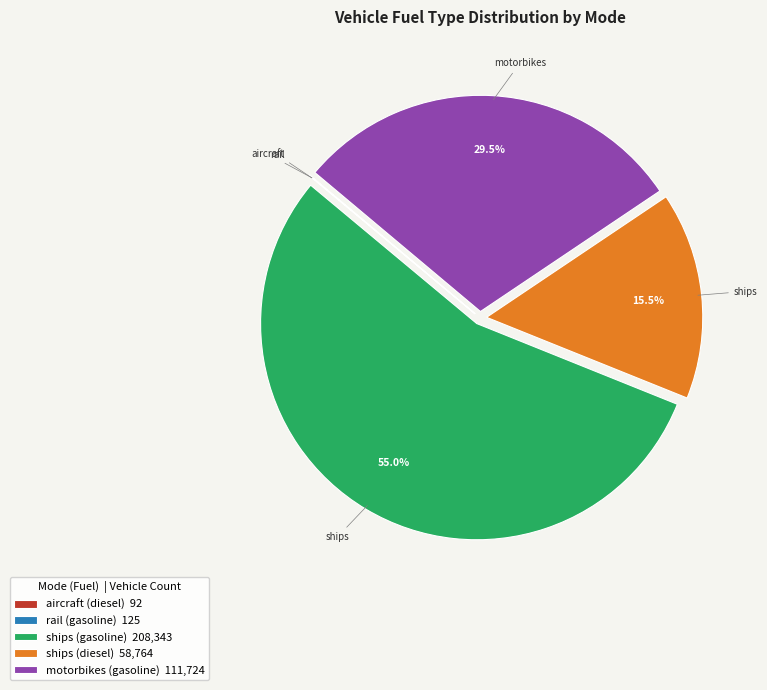

Is there a majority slice in this chart?

Yes